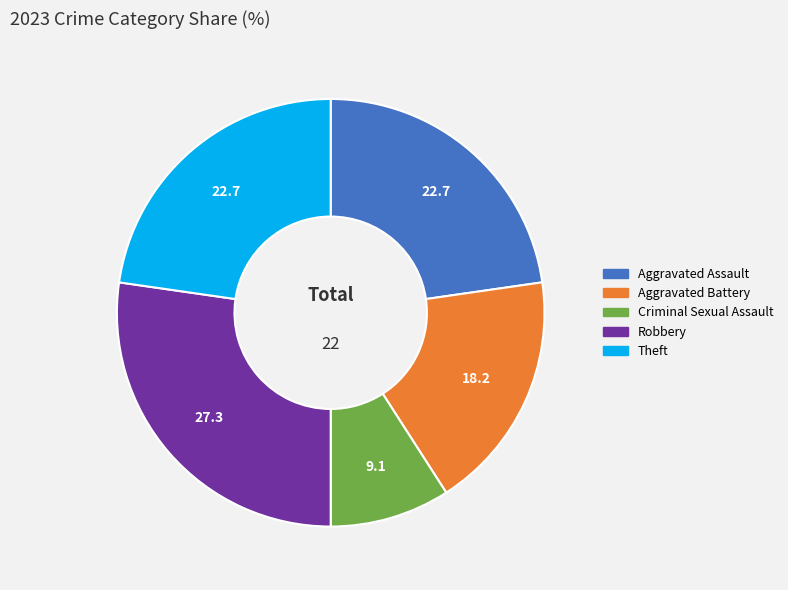

What is the largest slice in the pie chart?

Robbery